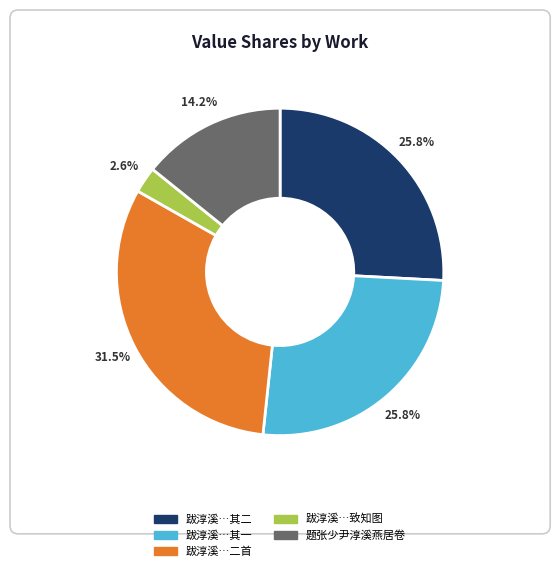

Is there a majority slice in this chart?

No